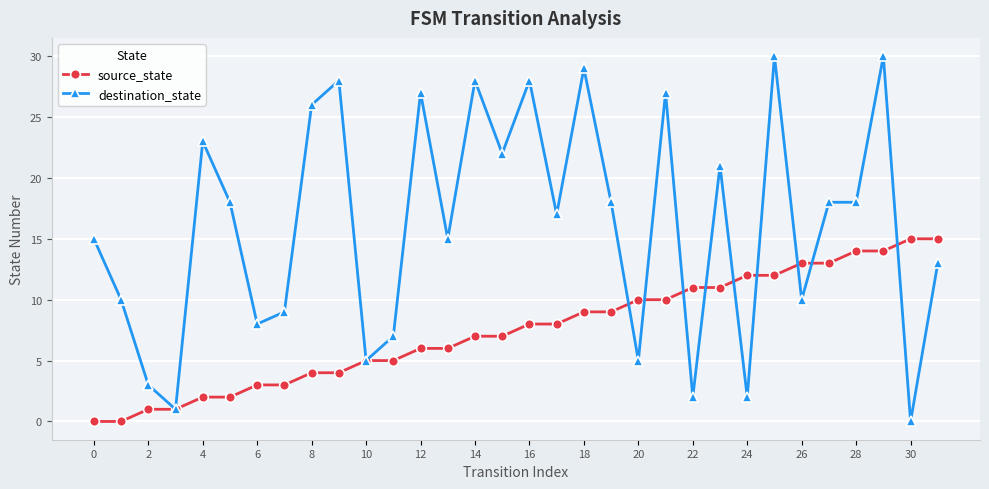

List the series in order of their peak value, highest first.

destination_state, source_state